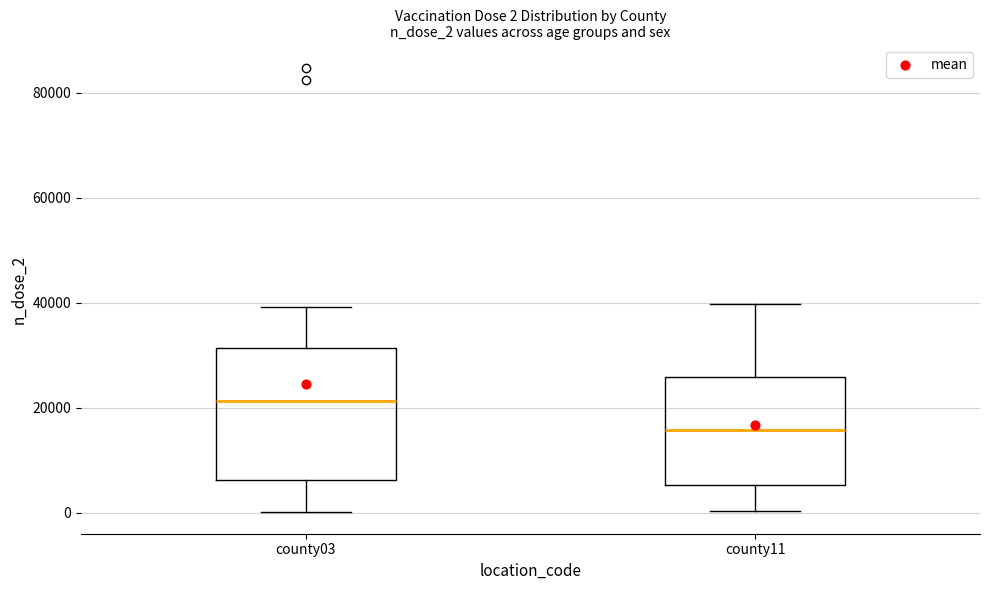

Comparing the boxes themselves (not the whiskers), which one is the tallest?

county03